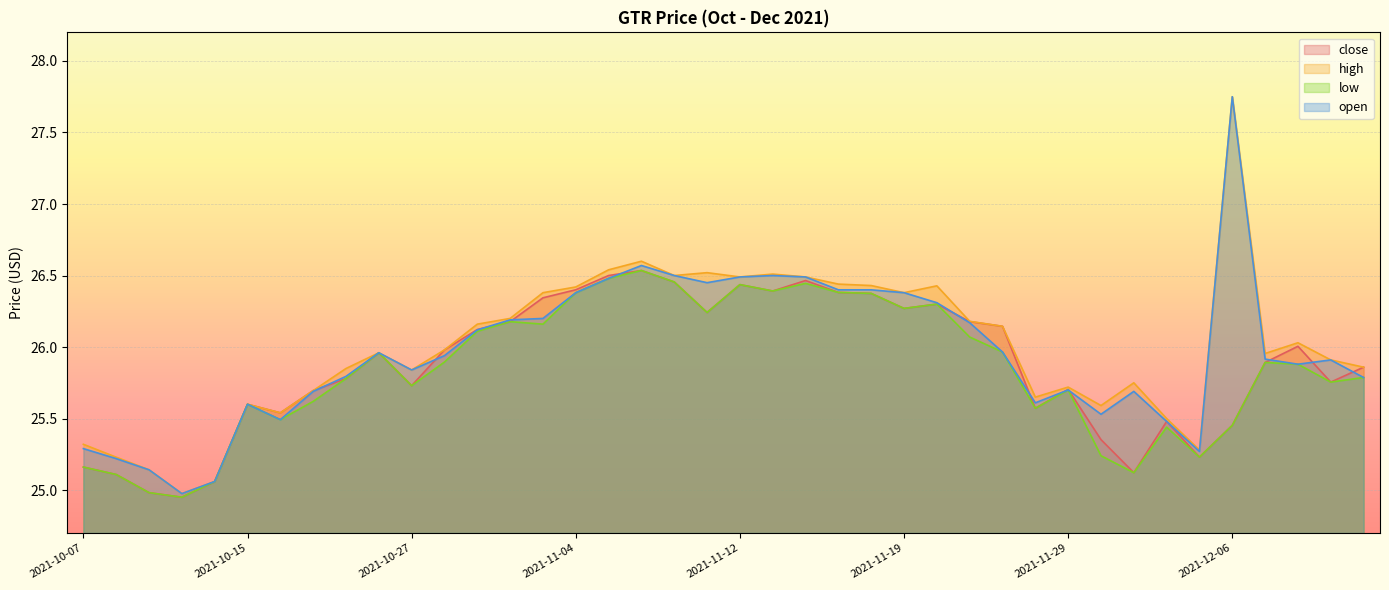

List the labels in order of low value, largest first.

2021-11-08, 2021-11-05, 2021-11-09, 2021-11-16, 2021-11-12, 2021-11-15, 2021-11-17, 2021-11-04, 2021-11-18, 2021-11-22, 2021-11-19, 2021-11-10, 2021-11-02, 2021-11-03, 2021-11-01, 2021-11-23, 2021-11-24, 2021-10-25, 2021-10-28, 2021-12-07, 2021-12-08, 2021-12-10, 2021-10-20, 2021-12-09, 2021-10-27, 2021-11-29, 2021-10-19, 2021-10-15, 2021-11-26, 2021-10-18, 2021-12-06, 2021-12-02, 2021-11-30, 2021-12-03, 2021-10-07, 2021-12-01, 2021-10-08, 2021-10-13, 2021-10-11, 2021-10-12